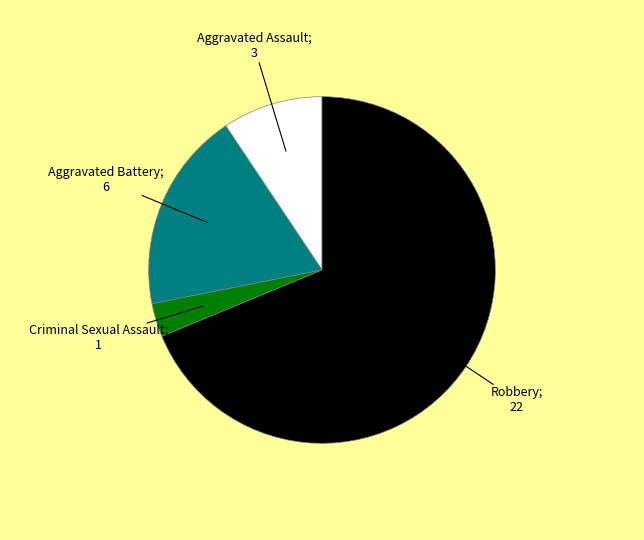

Is there any slice that represents more than half of the pie?

Yes